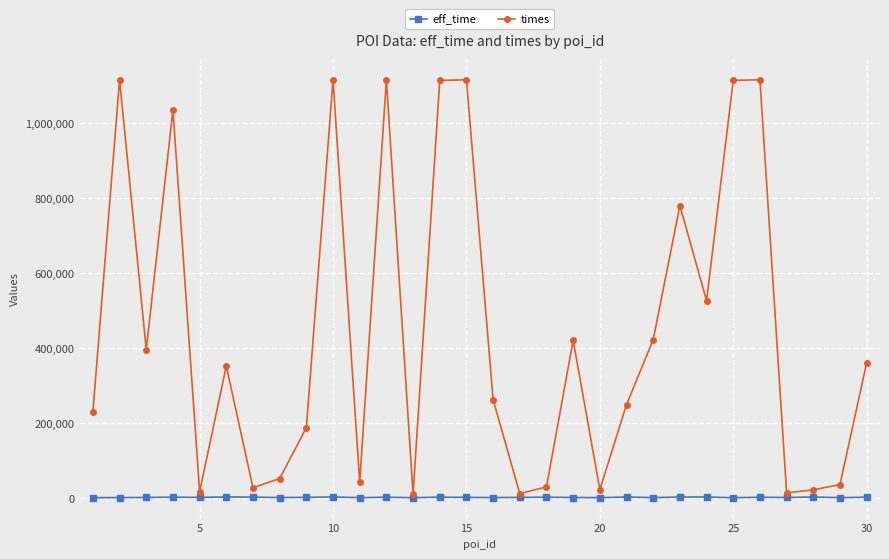

Rank the series by their average value, from lowest to highest.

eff_time, times